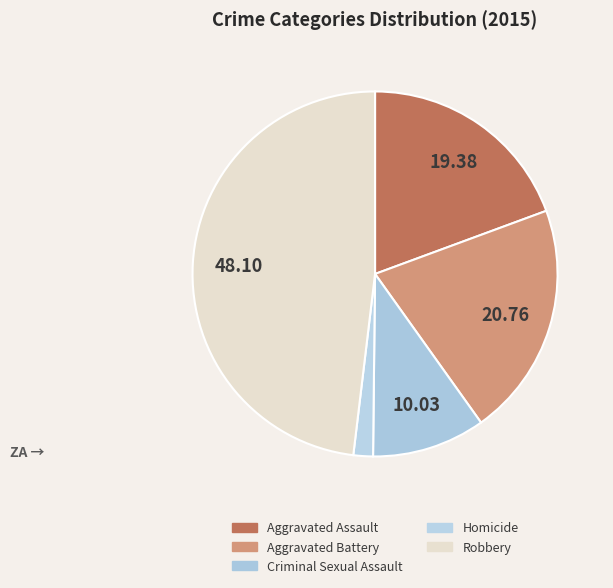

To the nearest percent, what is the difference between the Aggravated Assault and Criminal Sexual Assault slice percentages?

9%